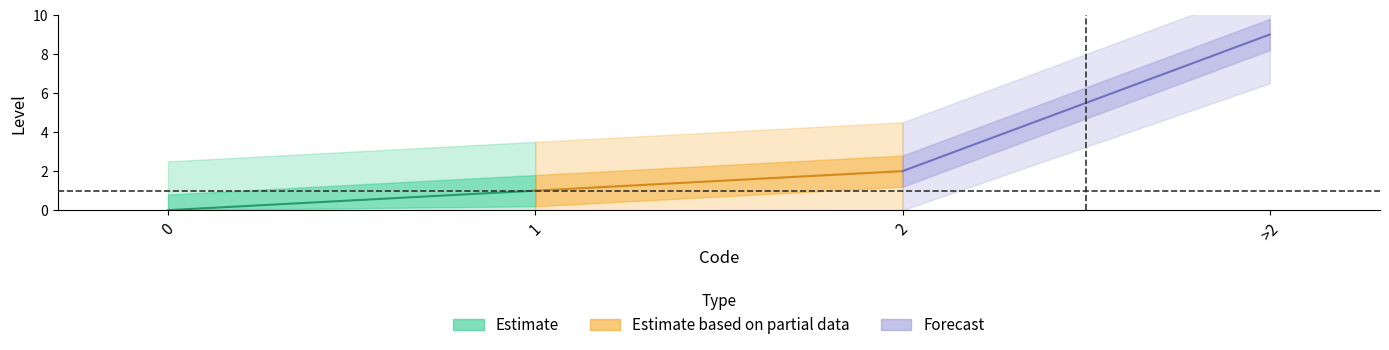

Rank the series by their maximum value, from lowest to highest.

Estimate, Estimate based on partial data, Forecast